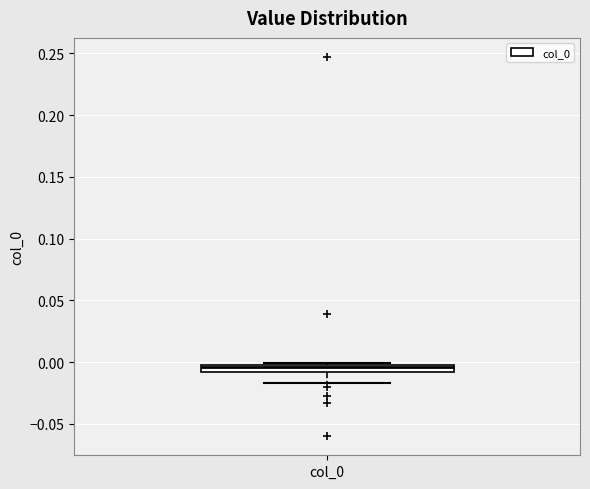

Where does the median line of the box for col_0 sit on the y-axis? The values are not printed on the chart, so give them approximately, as read against the axis.

-0.005